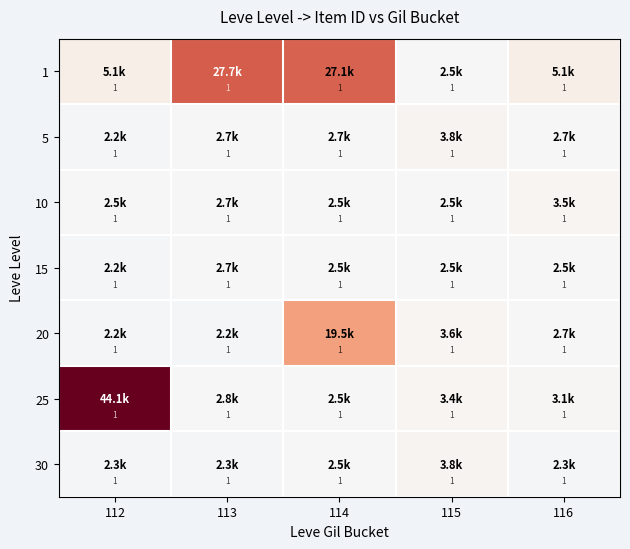

What is the total value across all series at 116?

3203